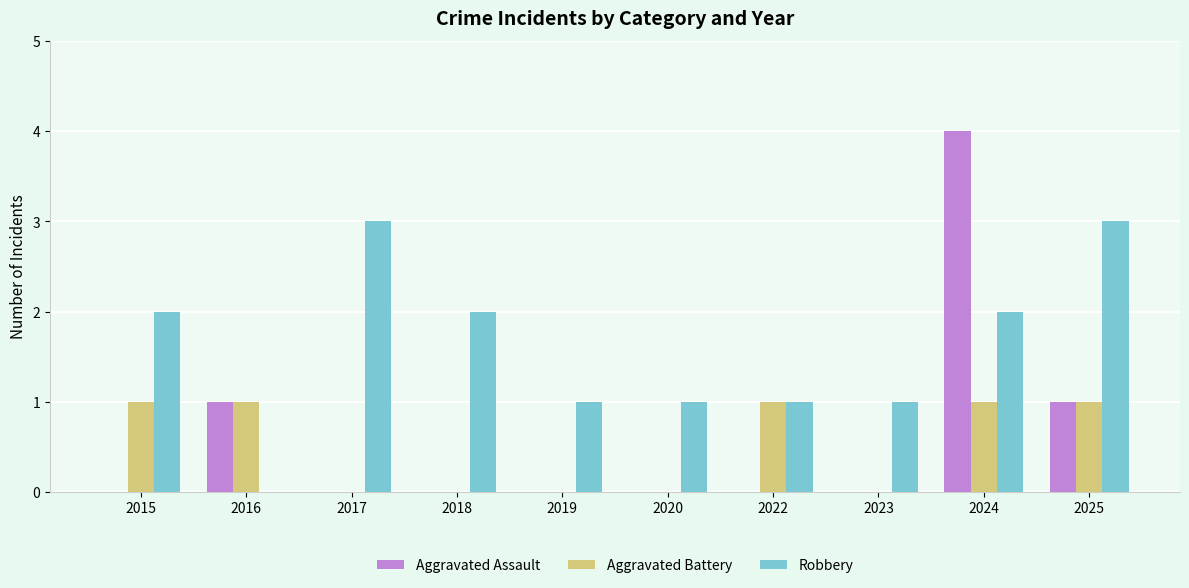

Read the Robbery value at 2025.

3